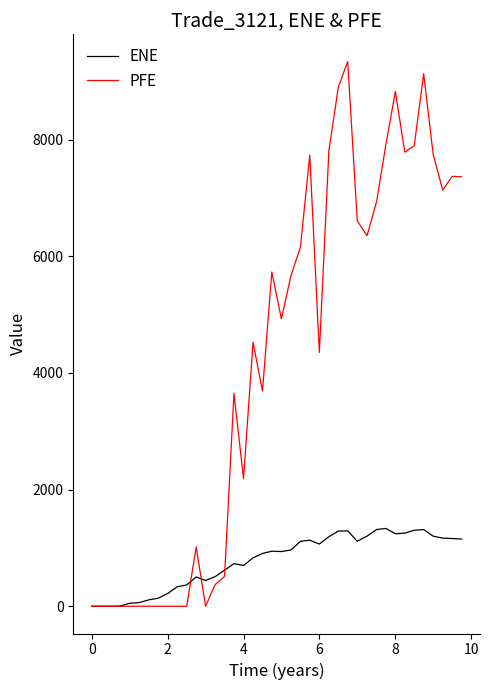

What is the highest value of the ENE series?

1333.8